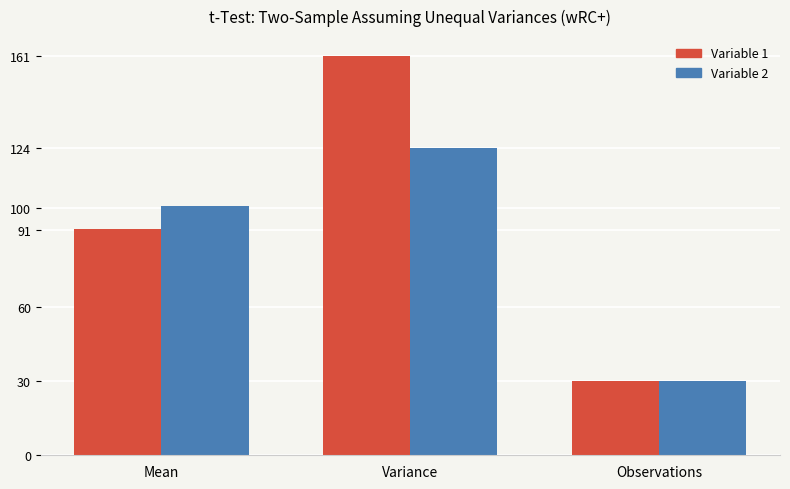

Count the number of categories in the chart.

3